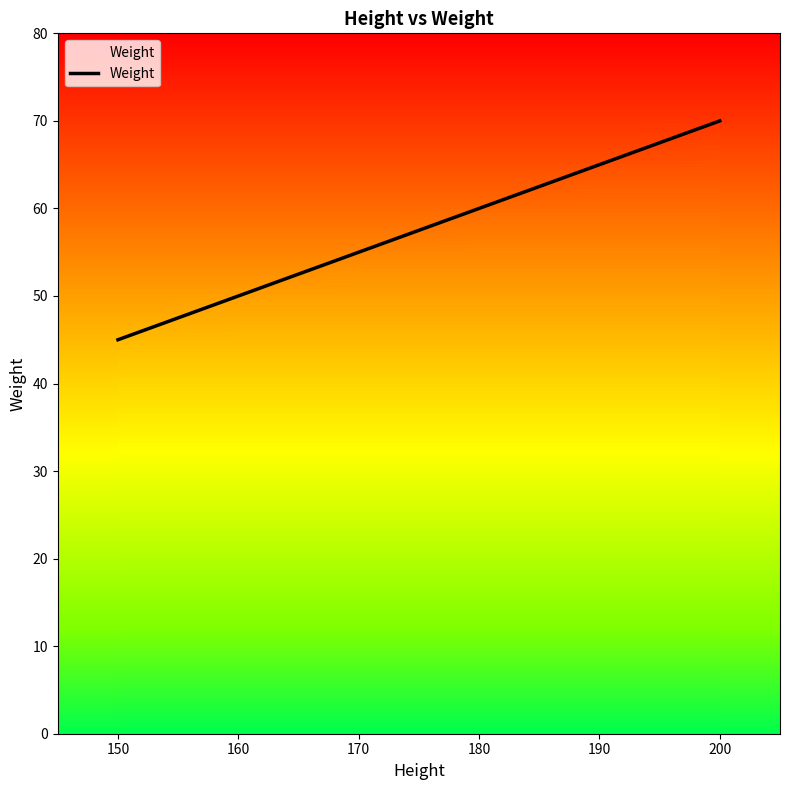

True or false: Weight has a value of 35 at 170.

False